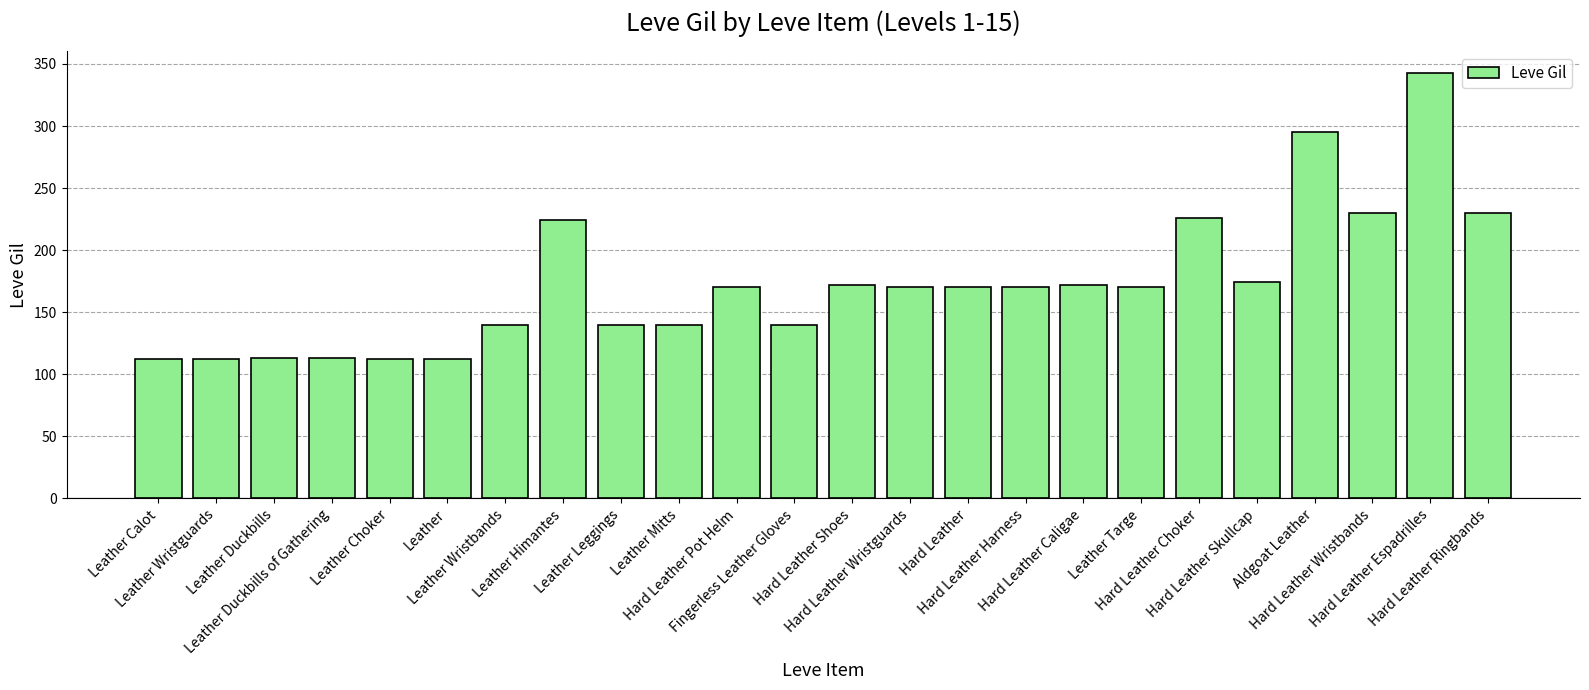

True or false: the data shows 113 at Leather Duckbills.

True